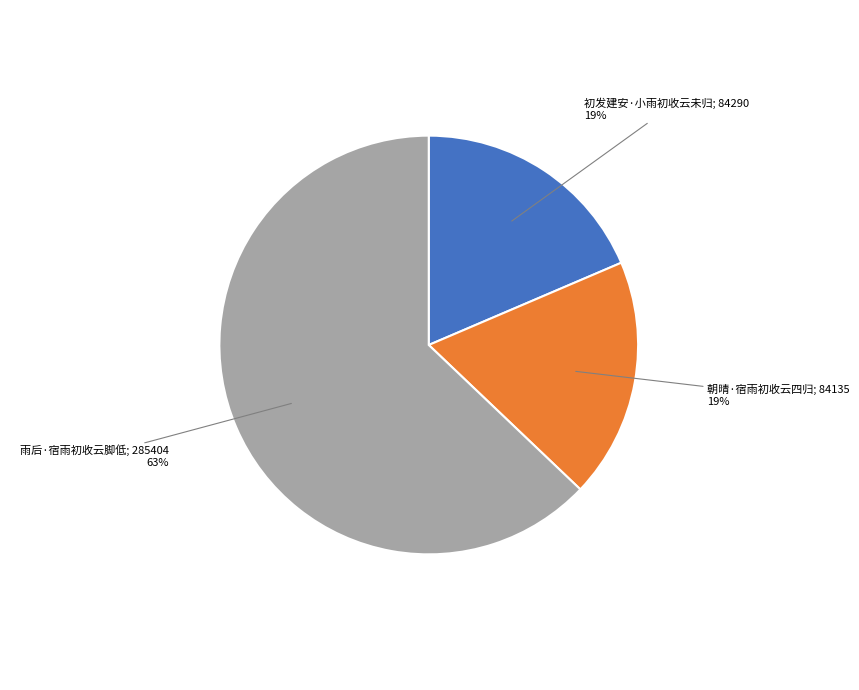

Is there any slice that represents more than half of the pie?

Yes